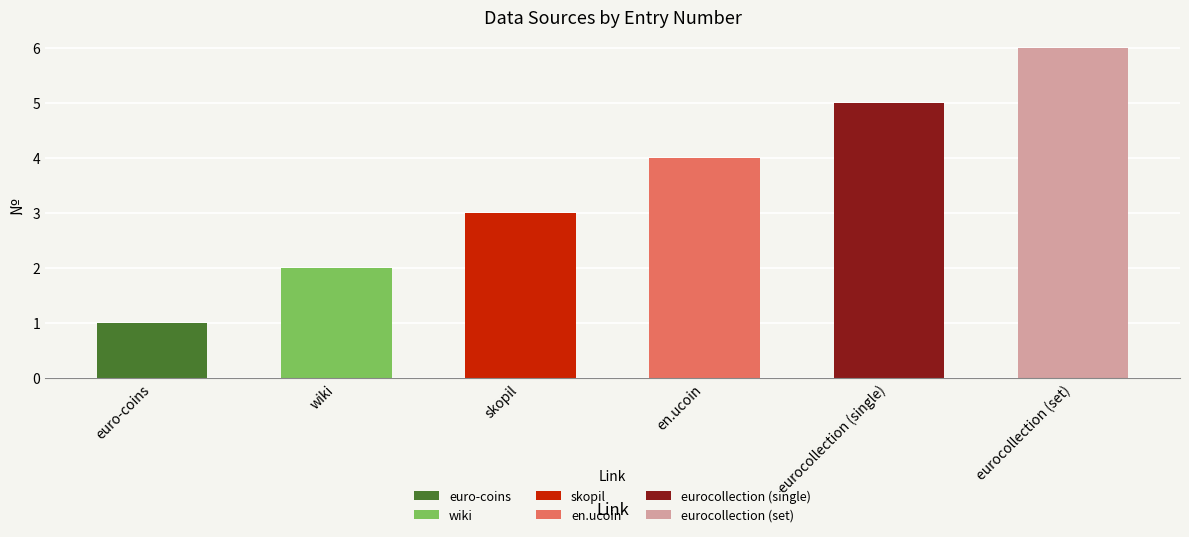

Are the bars grouped side by side (vs. stacked)?

No